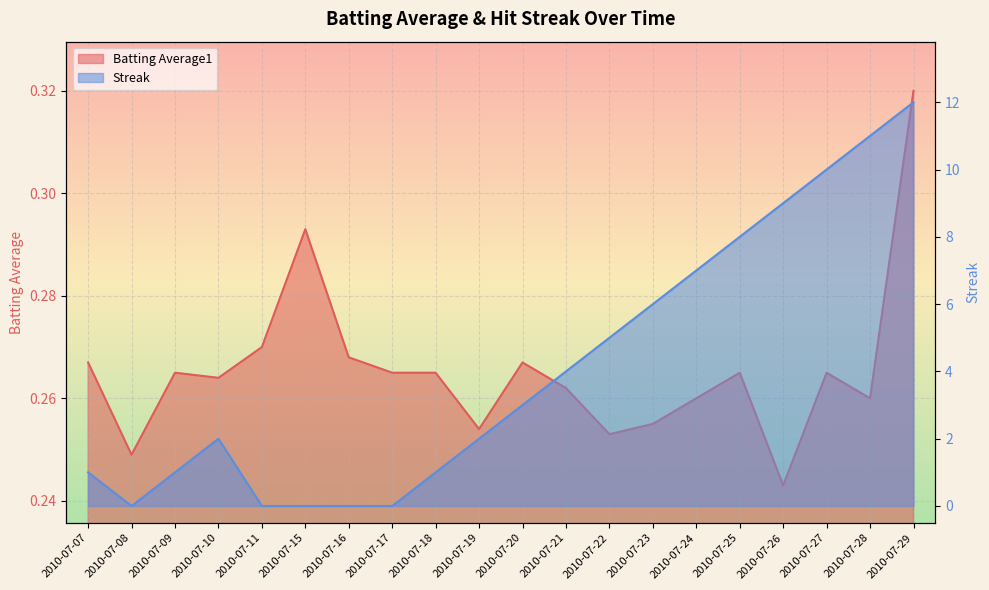

What is the maximum value shown in the chart?

12.0